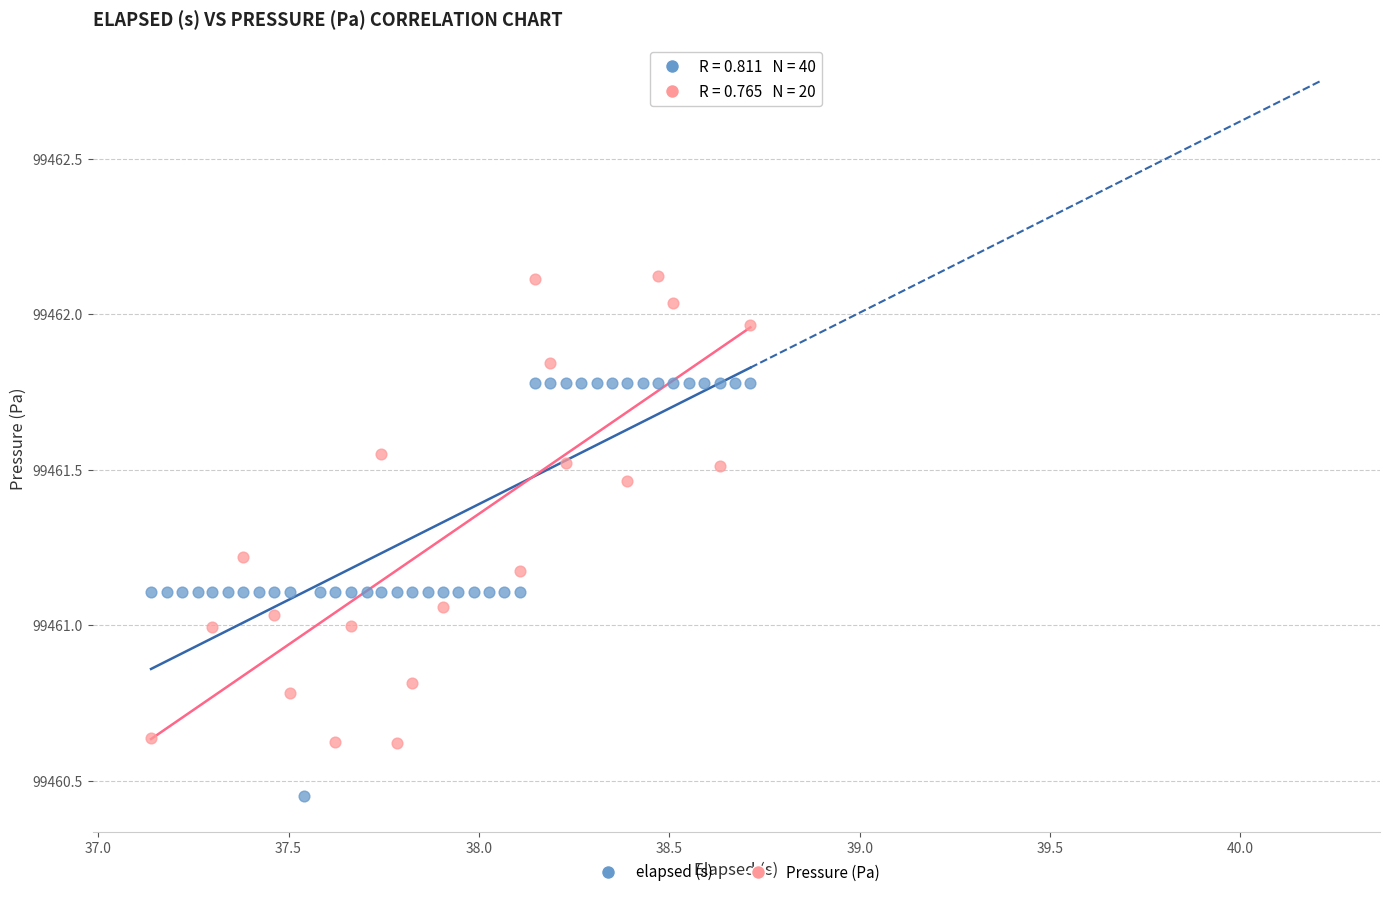

Which series has the largest Y range (max minus min)?

Pressure (Pa)